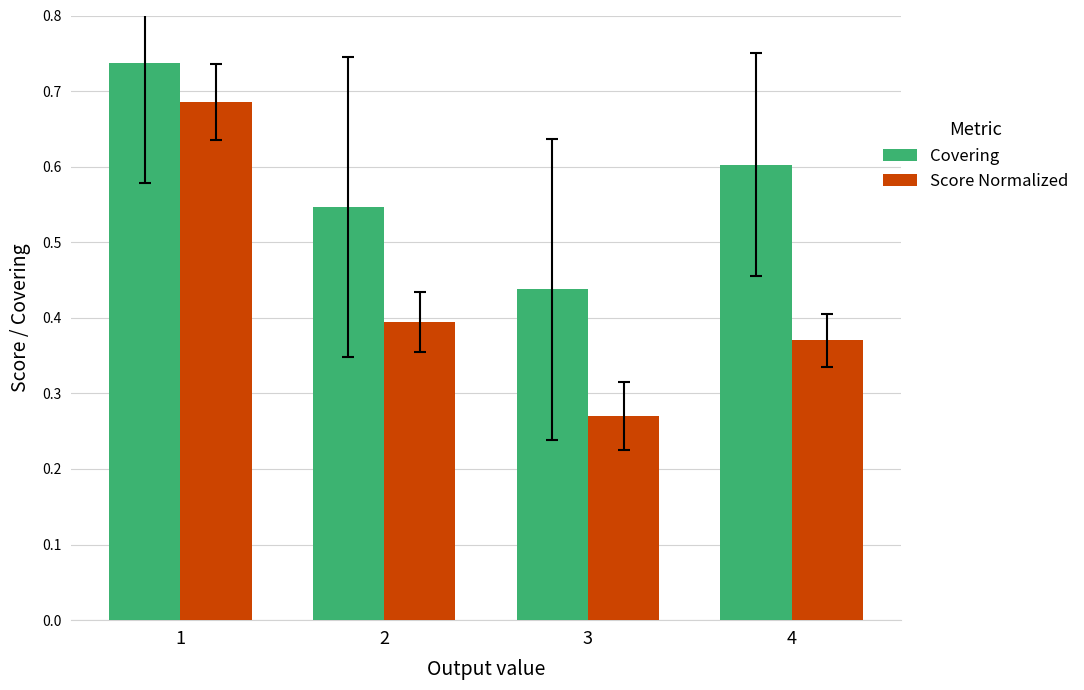

What is the total value across all series at 4?

1.0